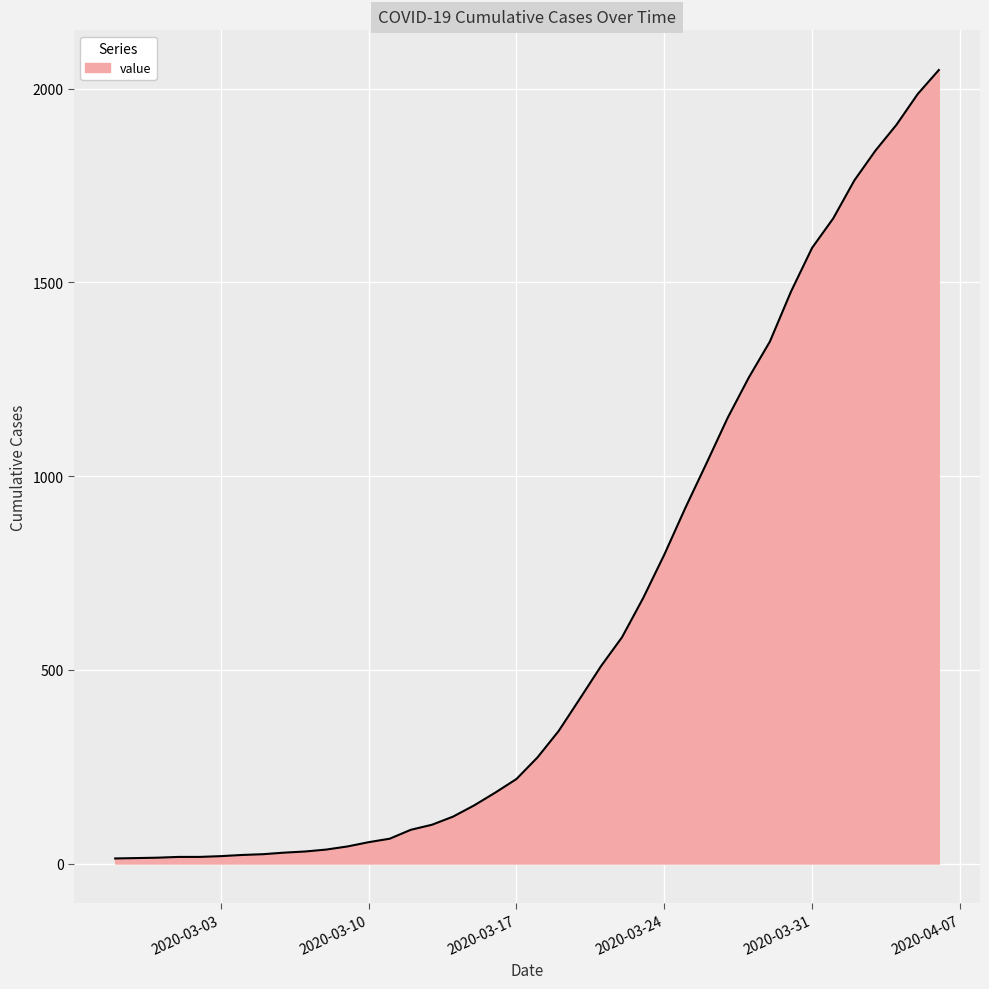

What is the difference between the maximum and minimum values?

2035